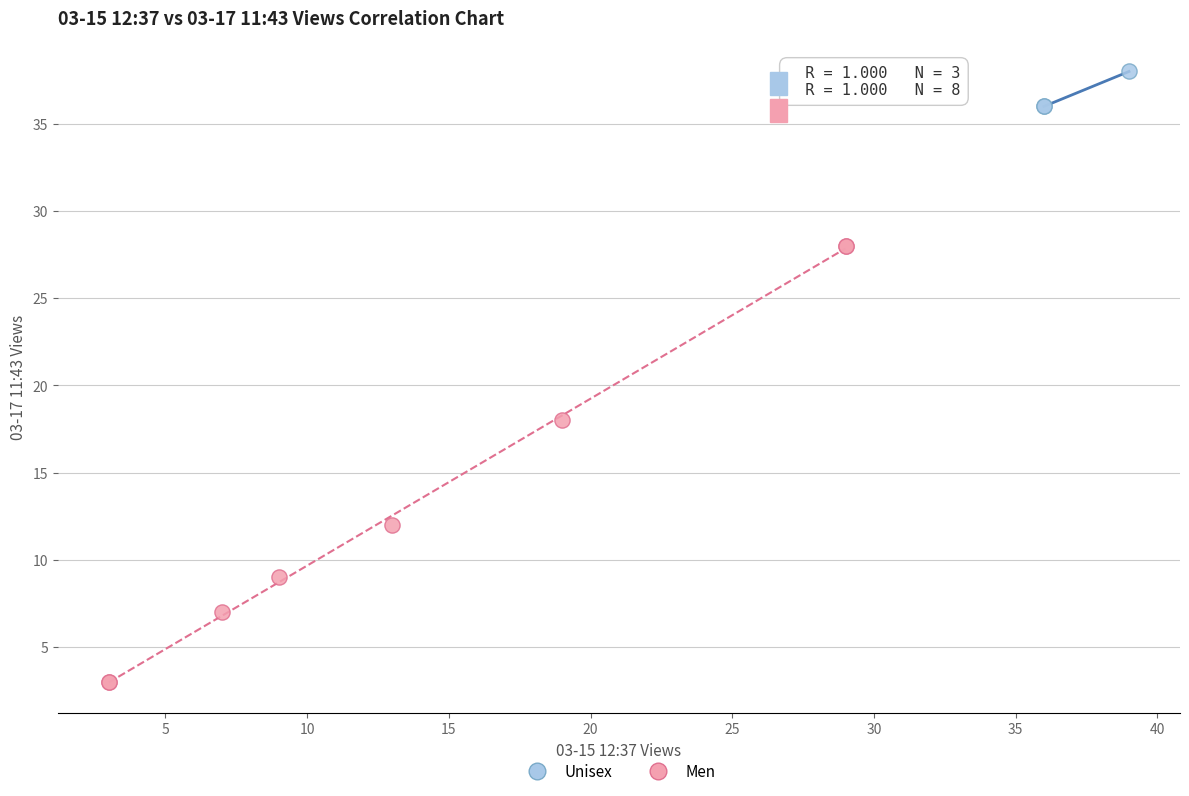

Which series reaches the minimum Y coordinate?

Men